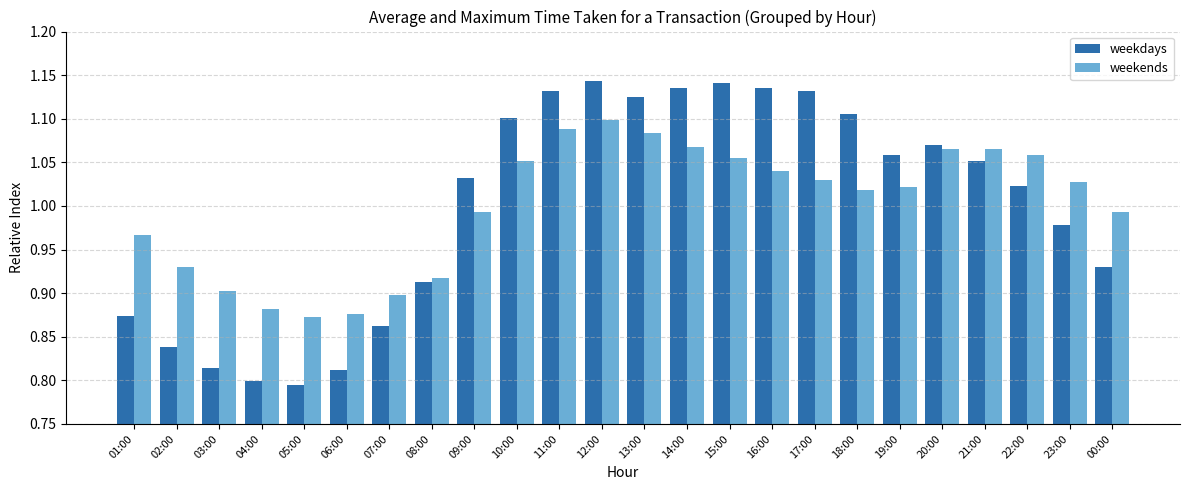

The weekdays series shows 1.1 at 21:00. True or false?

True